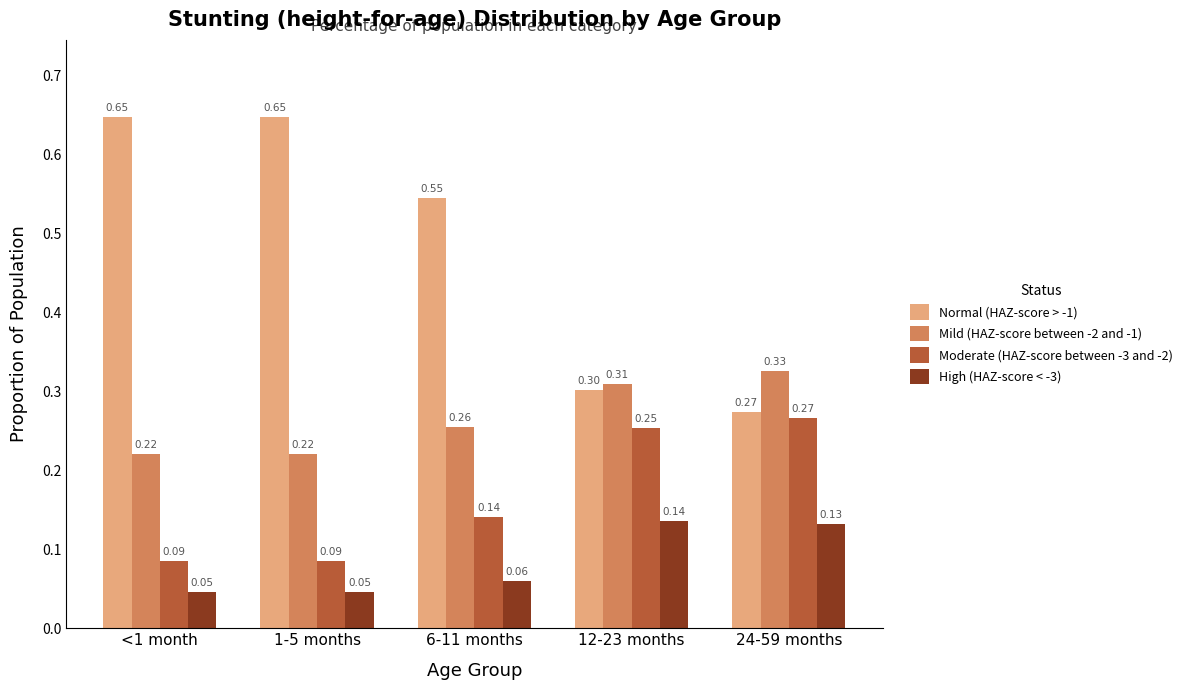

List the series in order of their peak value, highest first.

Normal (HAZ-score > -1), Mild (HAZ-score between -2 and -1), Moderate (HAZ-score between -3 and -2), High (HAZ-score < -3)